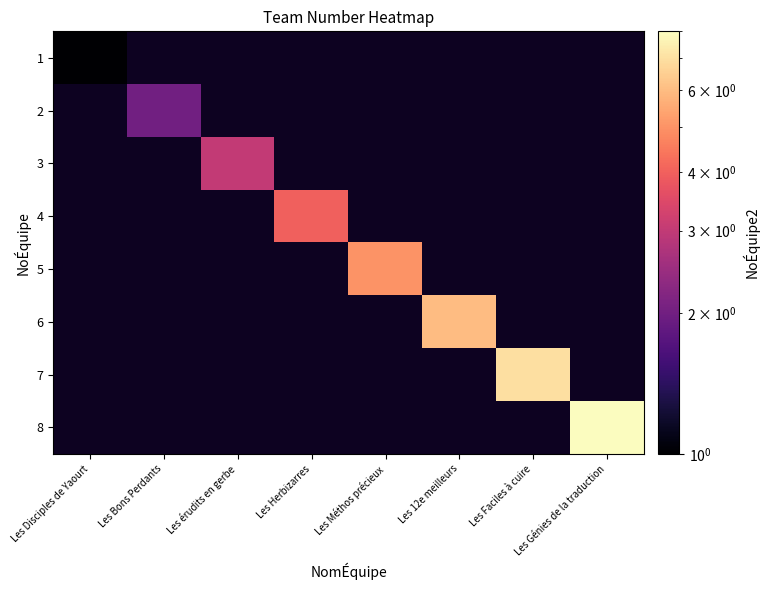

What is the minimum value shown in the chart?

1.0